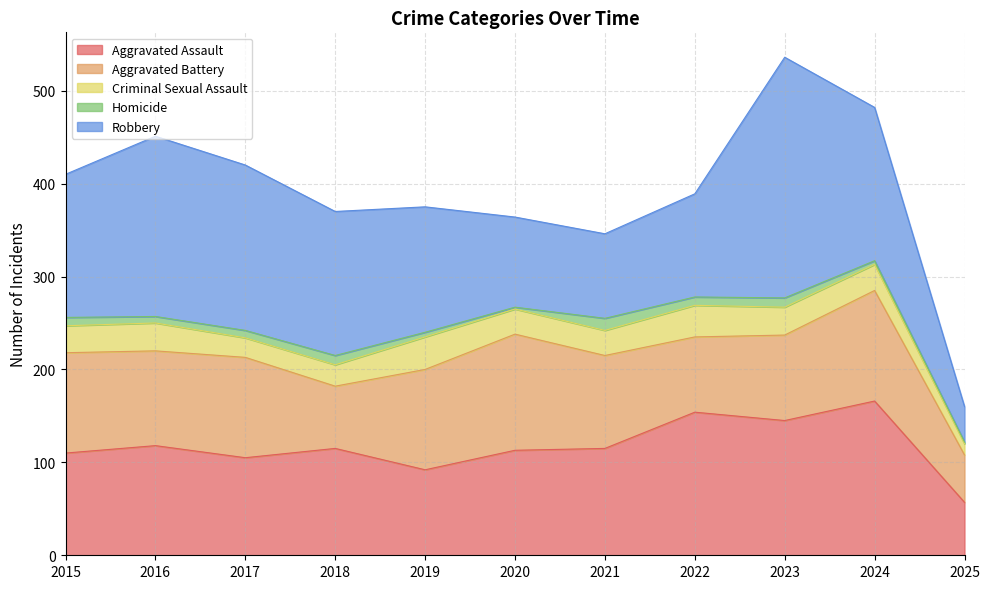

What is the difference between the maximum and minimum values in the Robbery series?

221